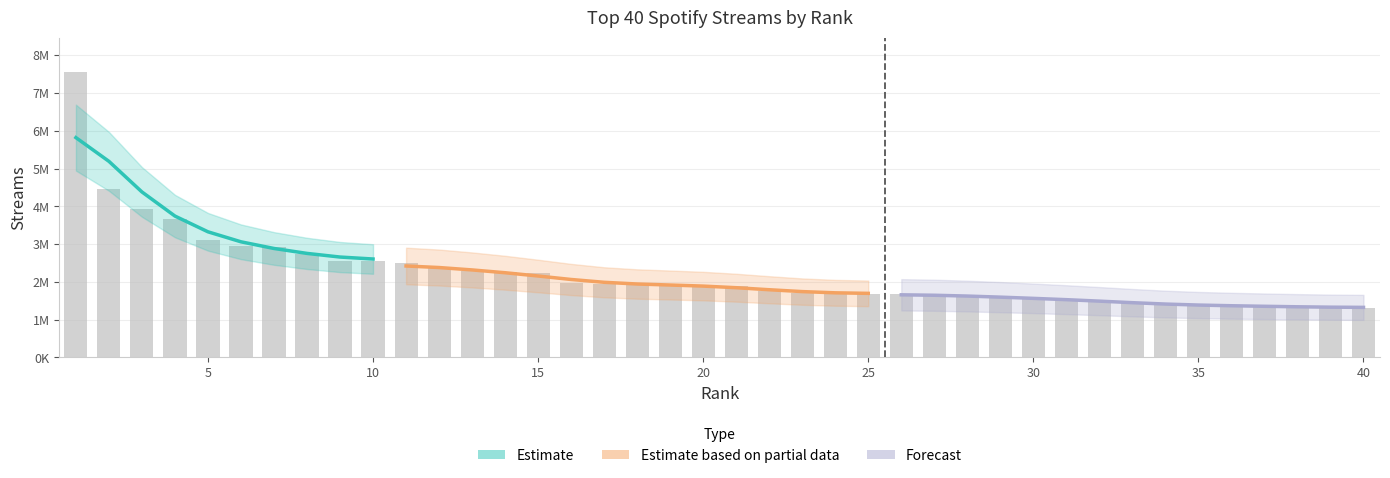

What is the value of the 3rd bar from the left?

3919374